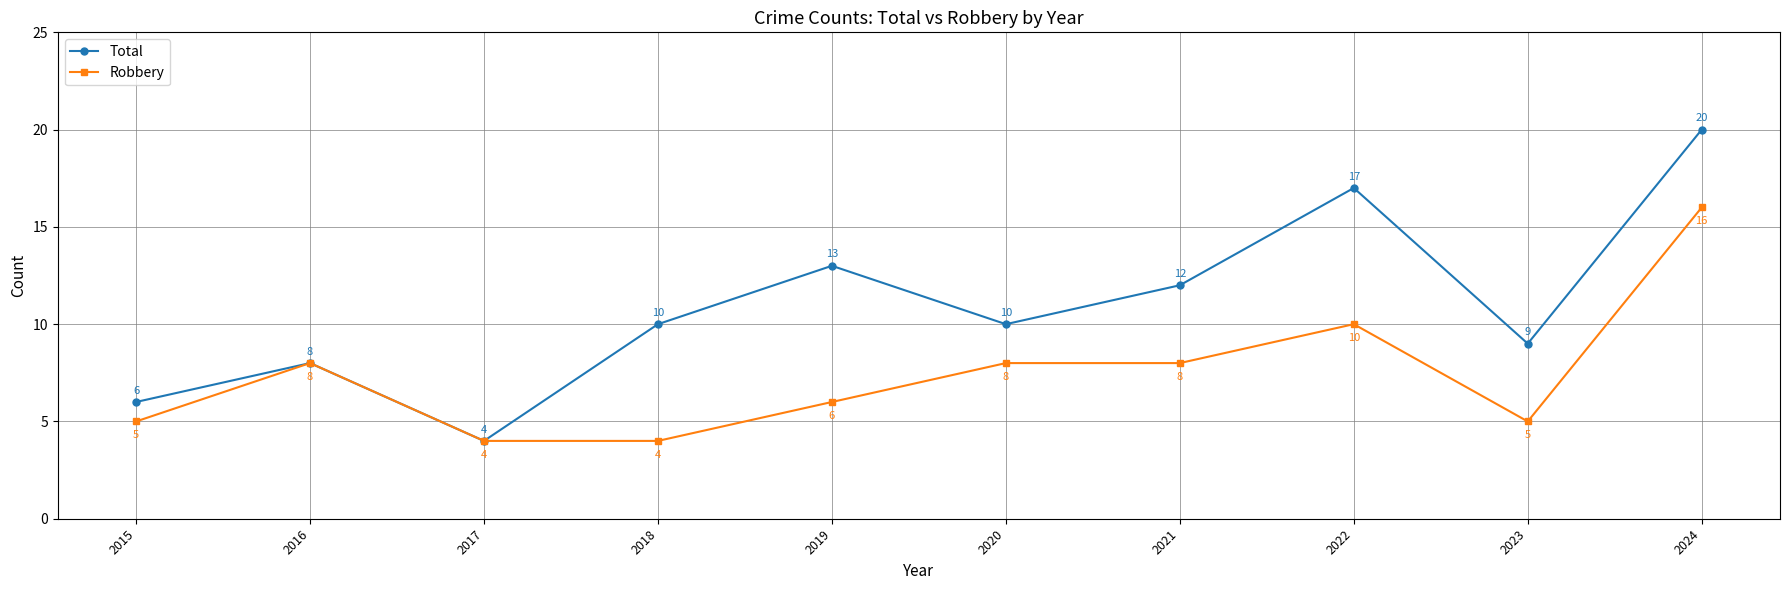

How many categories are shown in the chart?

10